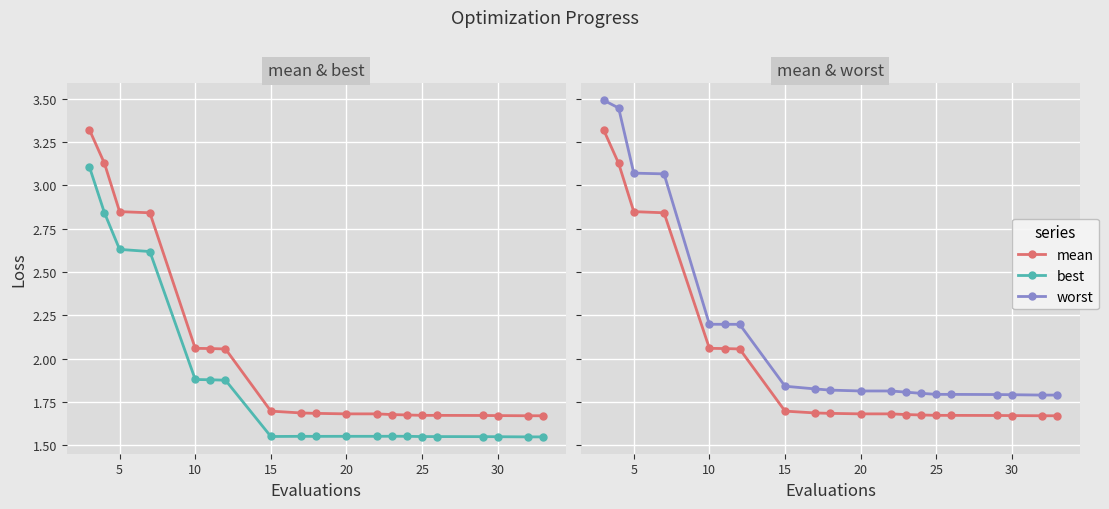

Which series has the largest range (max minus min)?

worst